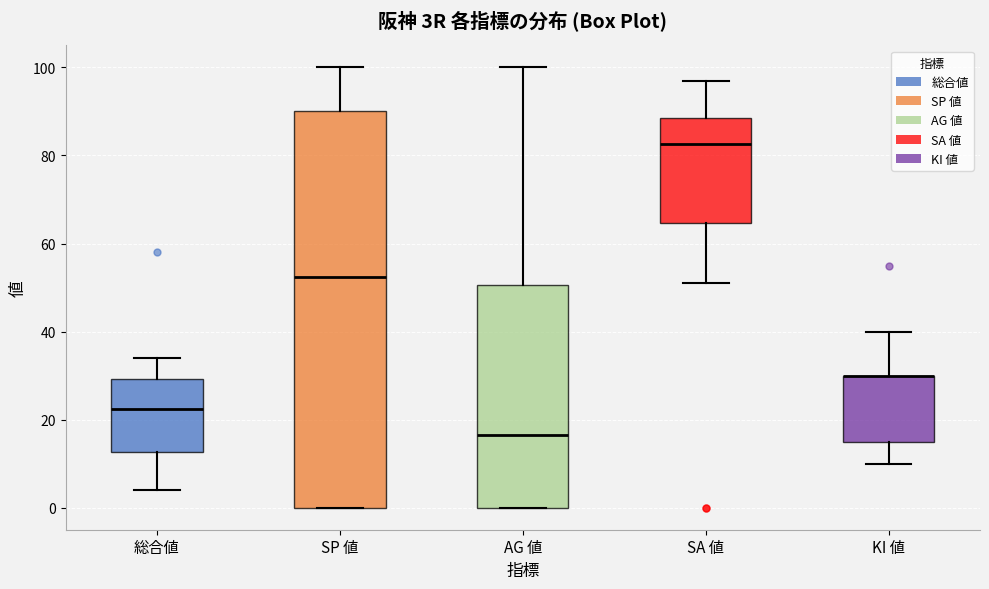

Reading left to right, transcribe this box plot: for each box, give where its median line is, the range the box spans, and where its two whiskers end, as read against the y-axis. The values are not printed on the chart, so give them approximately, as read against the axis.

総合値: median 22, box 12 to 30, whiskers 4 to 34
SP 値: median 52, box 0 to 90, whiskers 0 to 100
AG 値: median 16, box 0 to 50, whiskers 0 to 100
SA 値: median 82, box 64 to 88, whiskers 52 to 98
KI 値: median 30 (drawn on the box's upper edge), box 16 to 30, whiskers 10 to 40